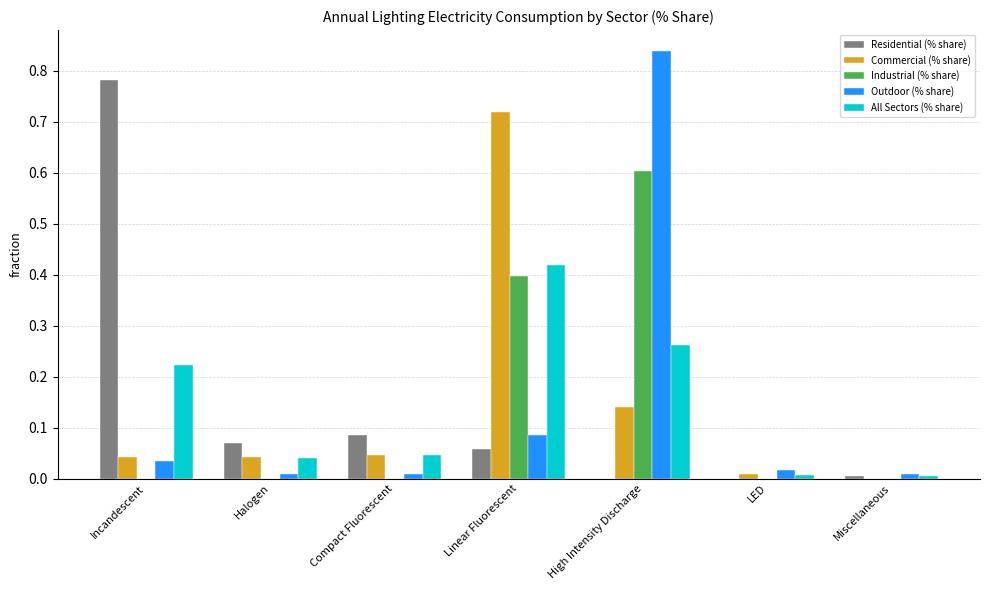

What is the sum of all Commercial (% share) values?

1.0